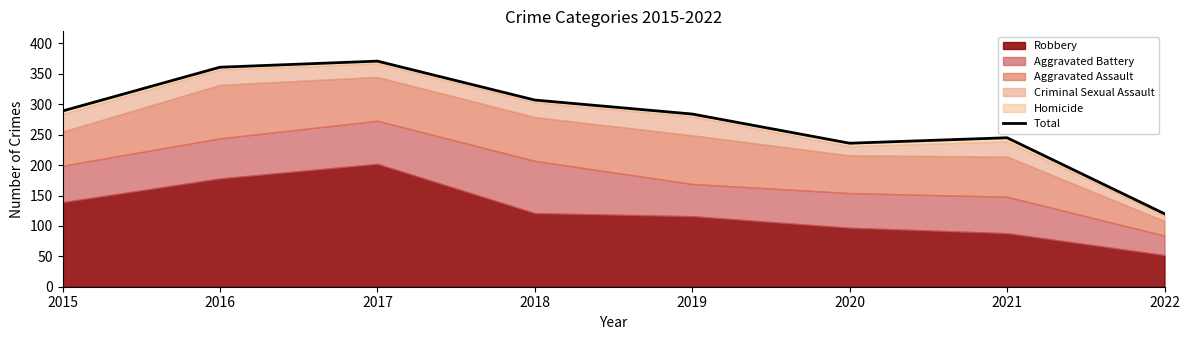

How many lines are shown in the chart?

1